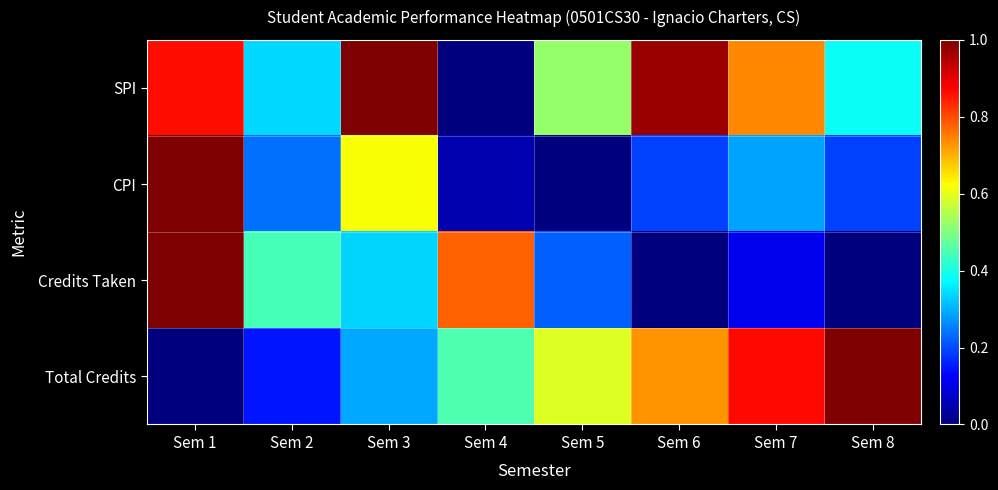

At which category is the sum across all series the highest?

Sem 1